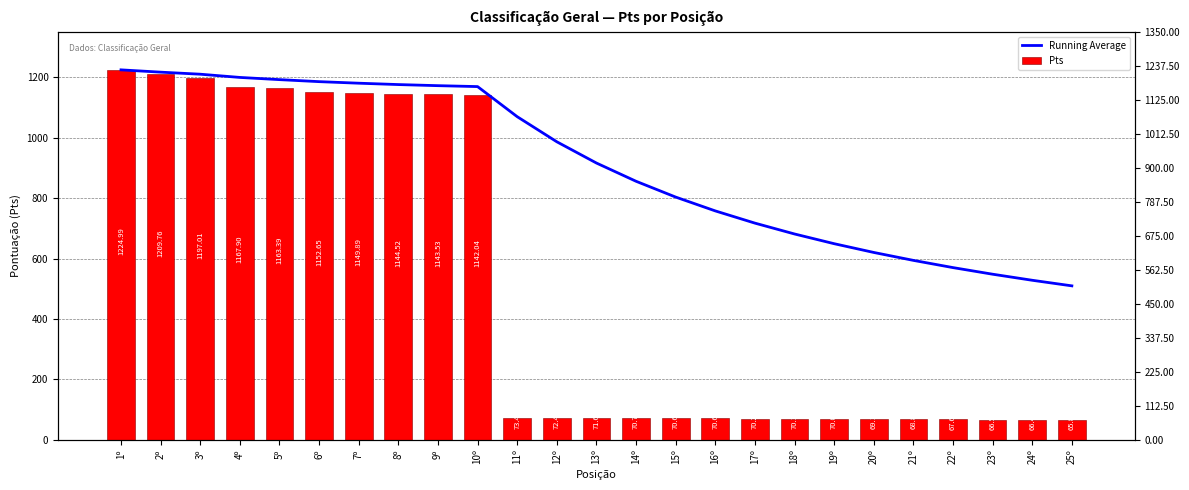

Reading left to right, list all the values displayed in this chart.

Running Average: 1225.0	1217.4	1210.6	1199.9	1192.6	1185.9	1180.8	1176.3	1172.6	1169.6	1069.9	986.8	916.4	856.0	803.6	757.8	717.4	681.4	649.2	620.2	594.0	570.1	548.2	528.1	509.6
Pts: 1225.0	1209.8	1197.0	1167.9	1163.4	1152.7	1149.9	1144.5	1143.5	1142.0	73.4	72.5	71.7	70.8	70.7	70.6	70.2	70.2	70.1	69.2	68.9	67.7	66.6	66.5	65.9